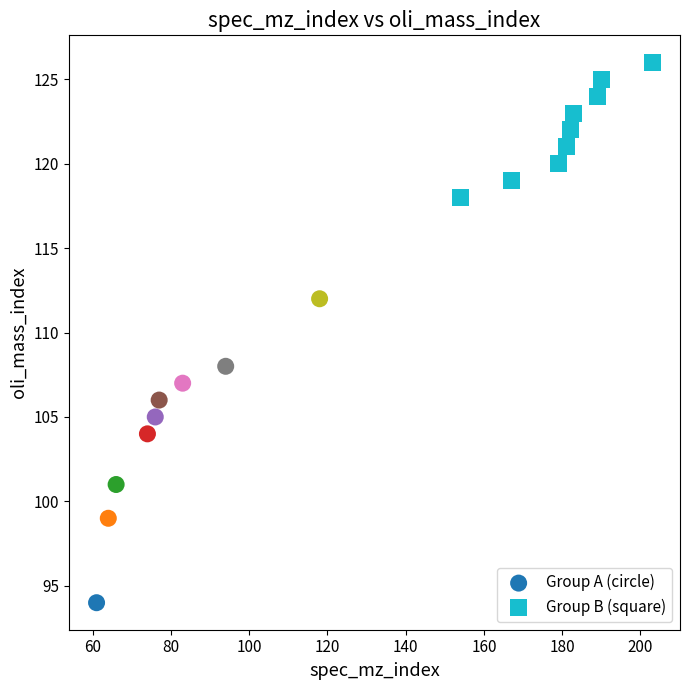

Which series reaches the maximum Y coordinate?

Group B (square)